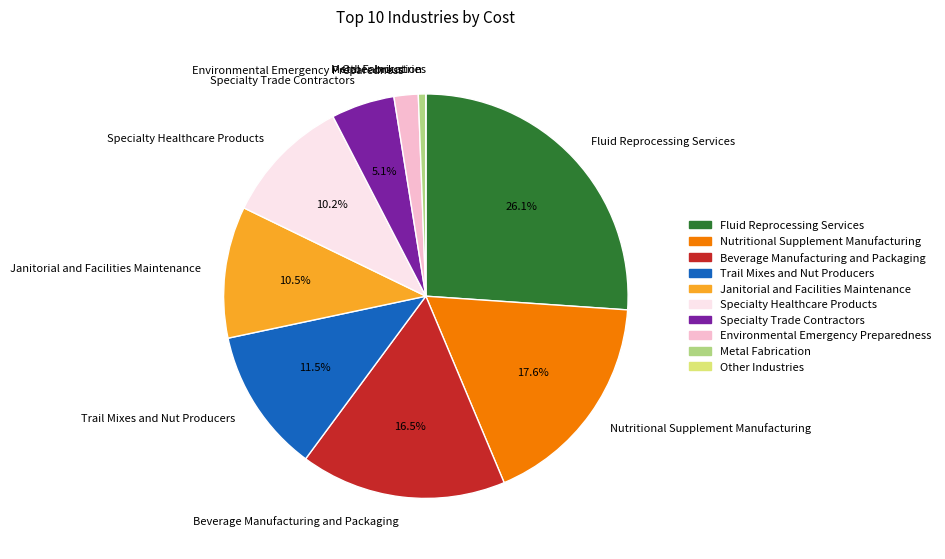

Is there any slice that represents more than half of the pie?

No